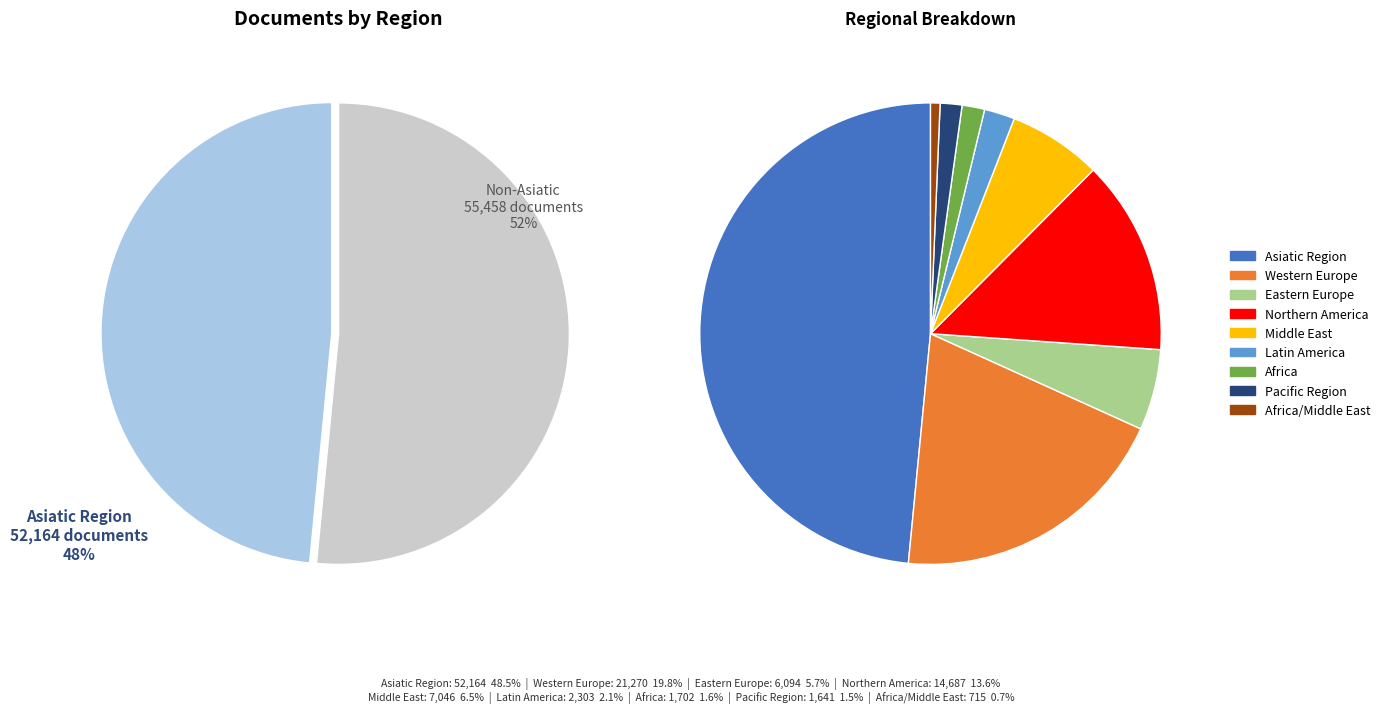

To the nearest percent, what is the average slice percentage?

11%